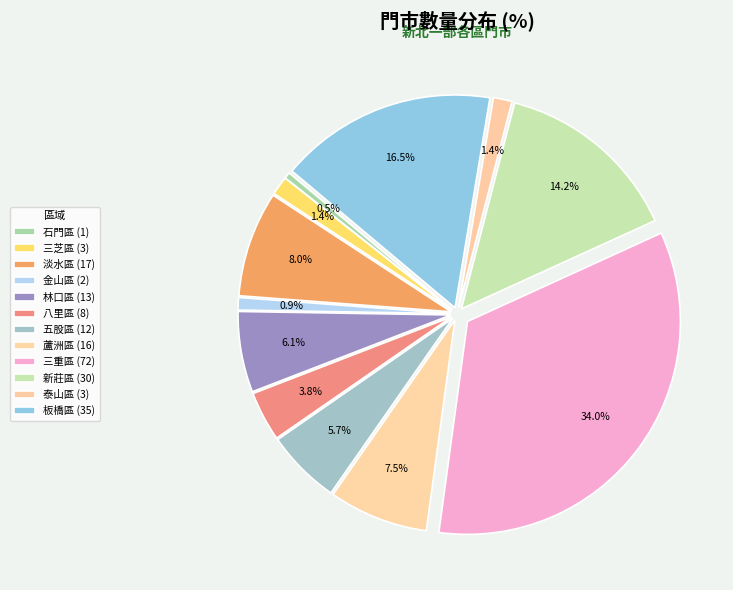

How many slices are in this pie chart?

12